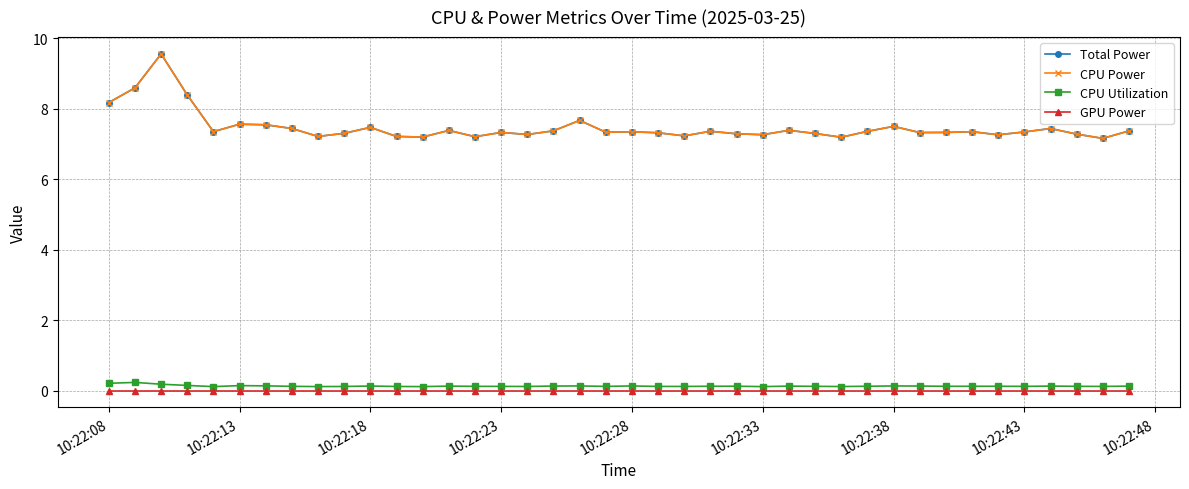

True or false: Total Power has more than 0 points higher than both neighbors.

True